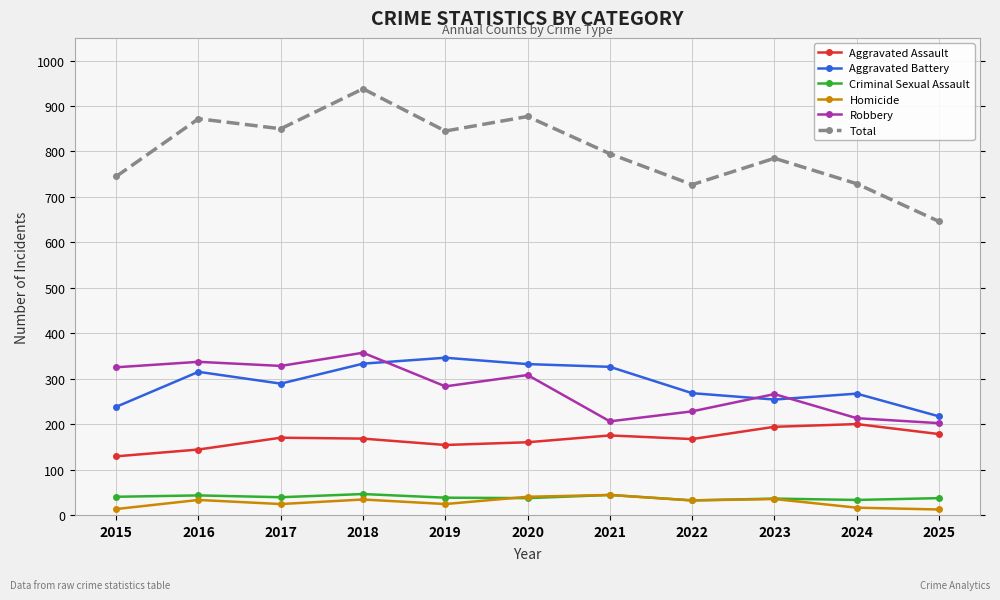

Count the number of categories in the chart.

11